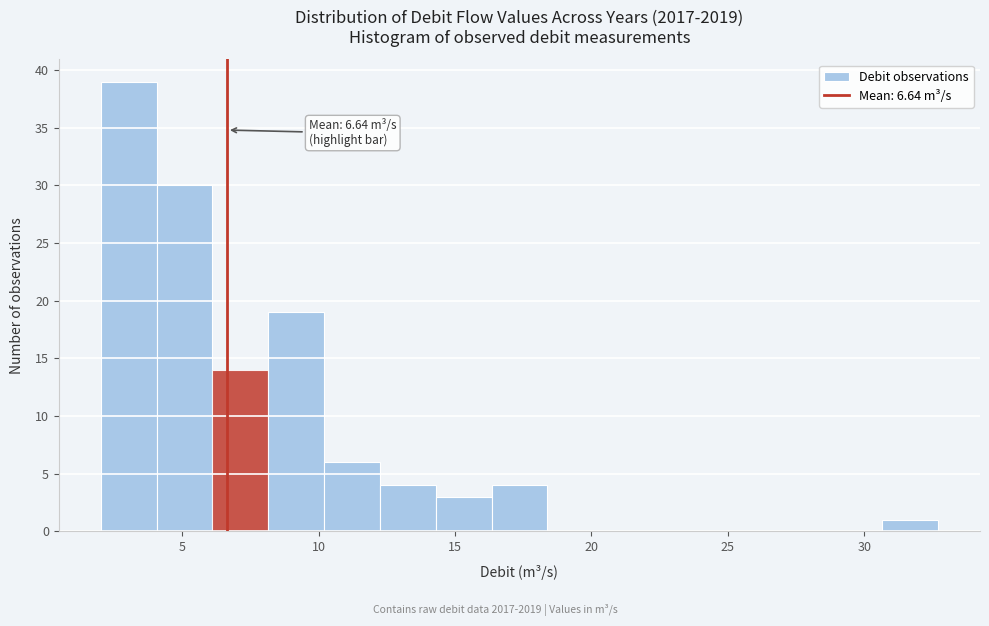

Which range on the x-axis has the tallest bar?

2.0 to 4.0